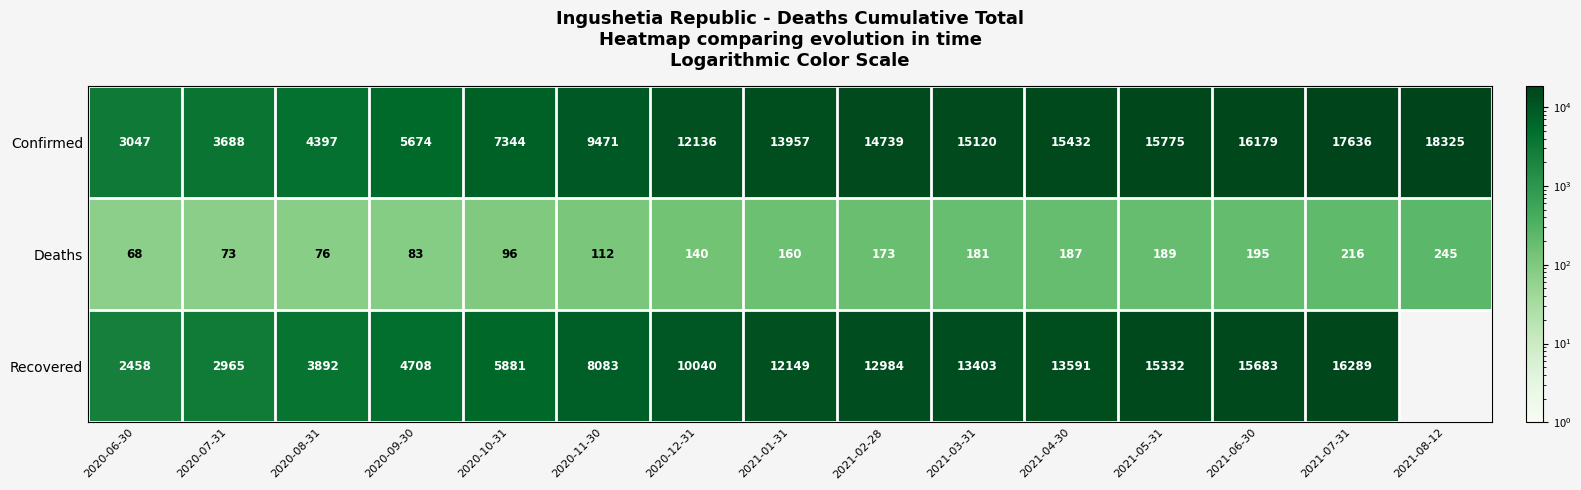

True or false: Confirmed has a value of 21436 at 2021-01-31.

False